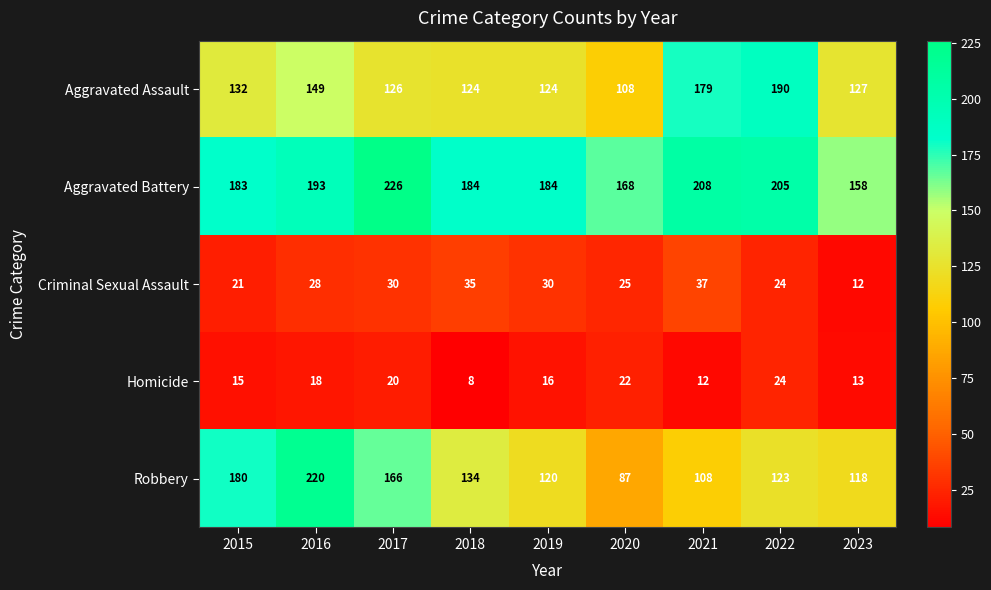

Is it true that Aggravated Assault equals 83 at 2018?

False